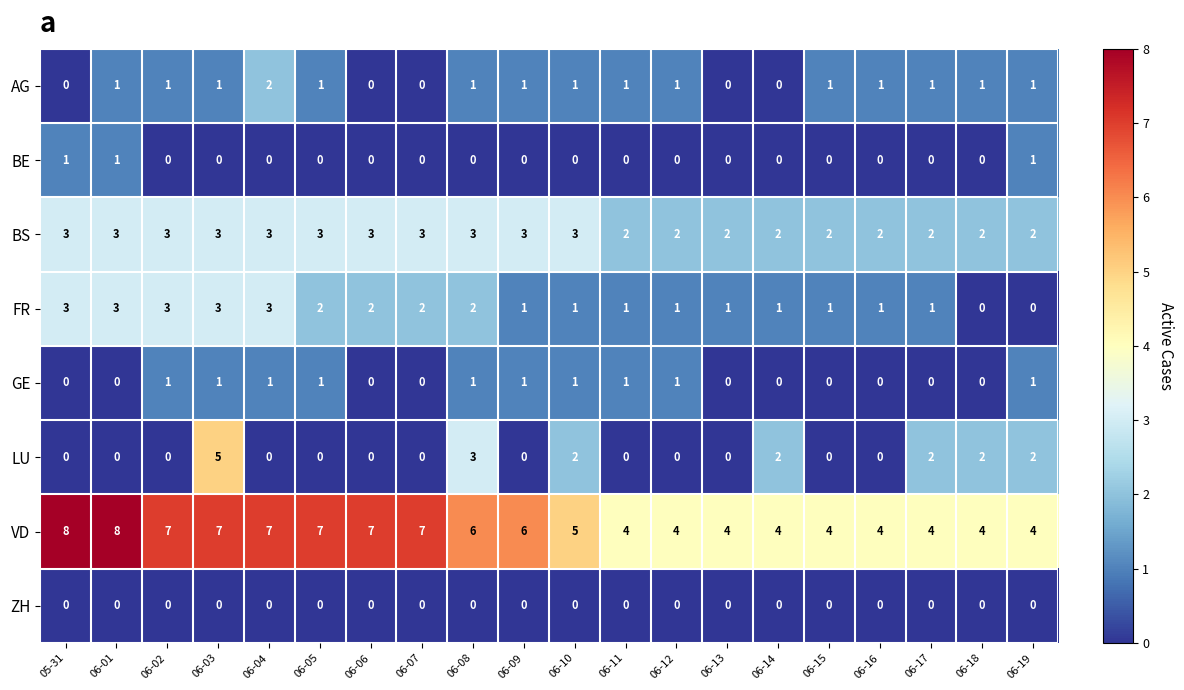

What is the maximum value shown in the chart?

8